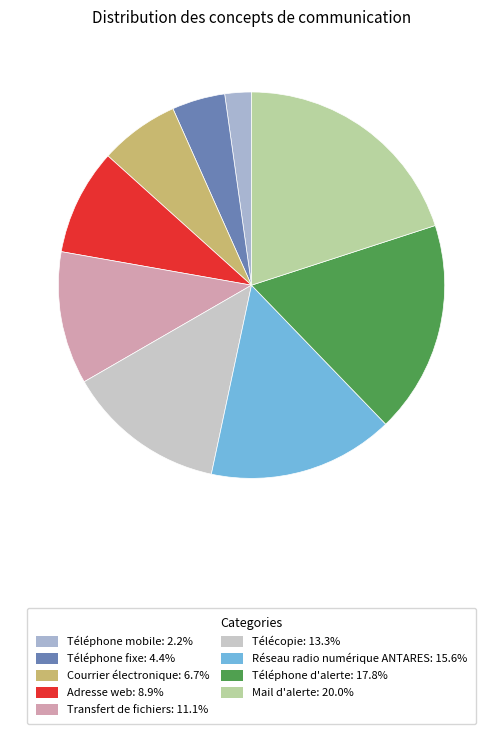

Count the number of slices in the pie.

9